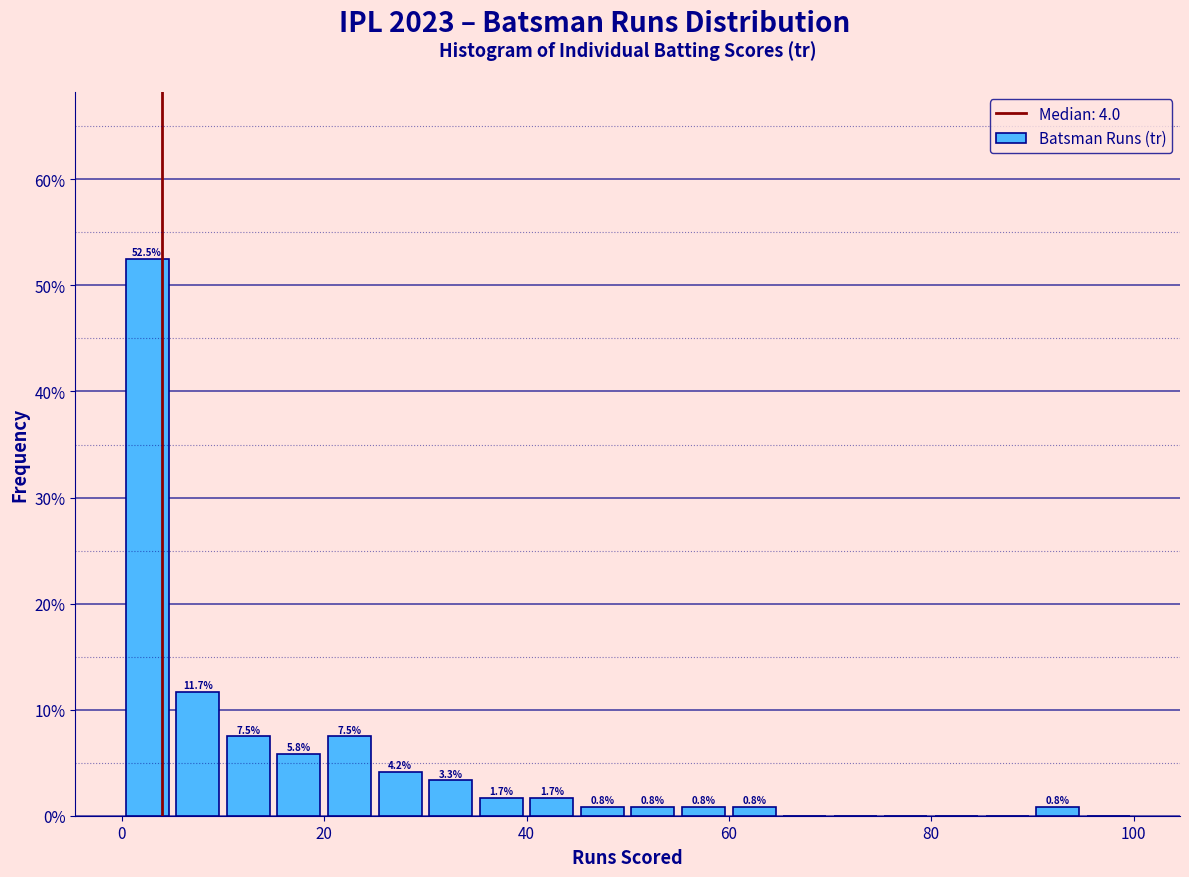

Around what value on the x-axis is the tallest bar? Give the approximate position of its centre, as read against the axis.

2